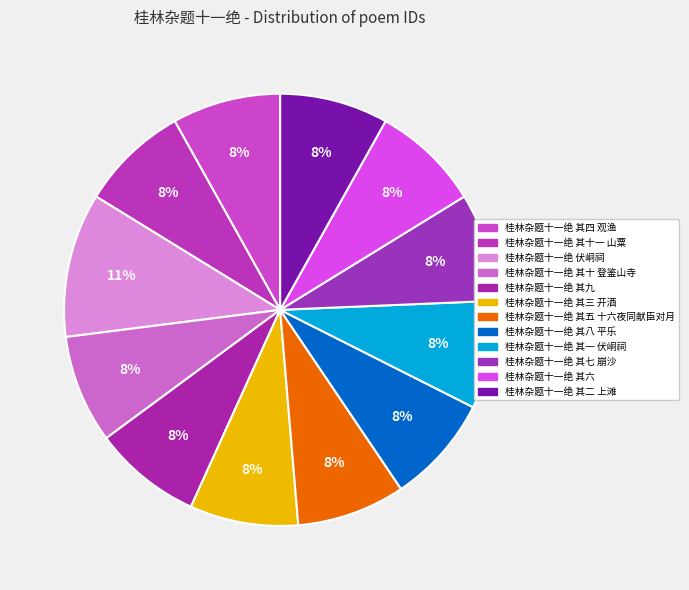

How many segments does this pie chart have?

12